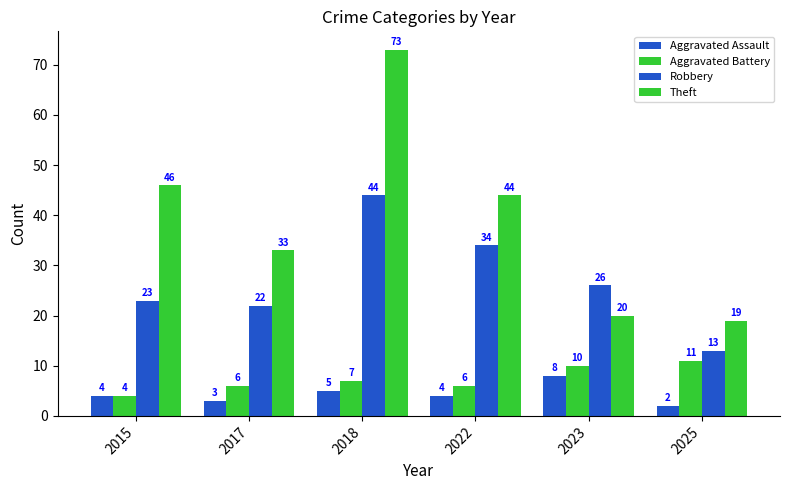

How many bars are there in total?

24